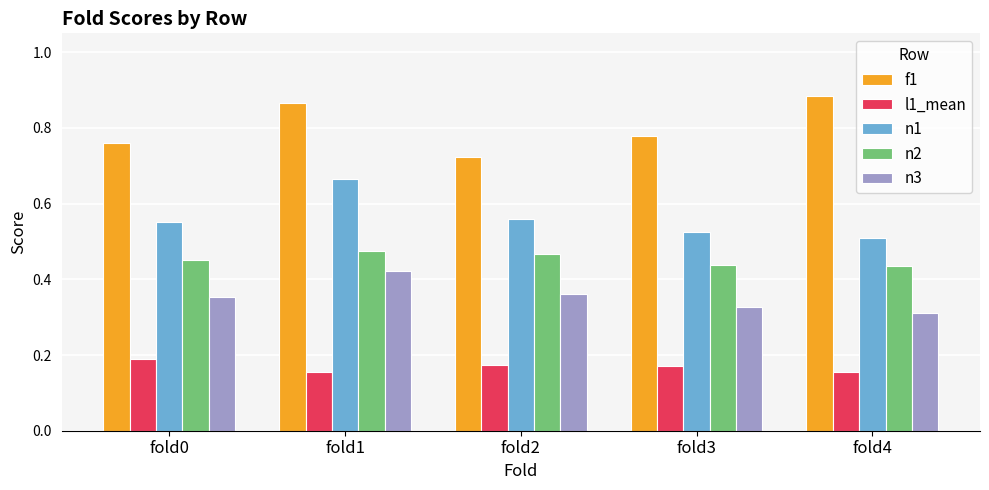

What is the difference between the second highest and minimum values in the n3 series?

0.1